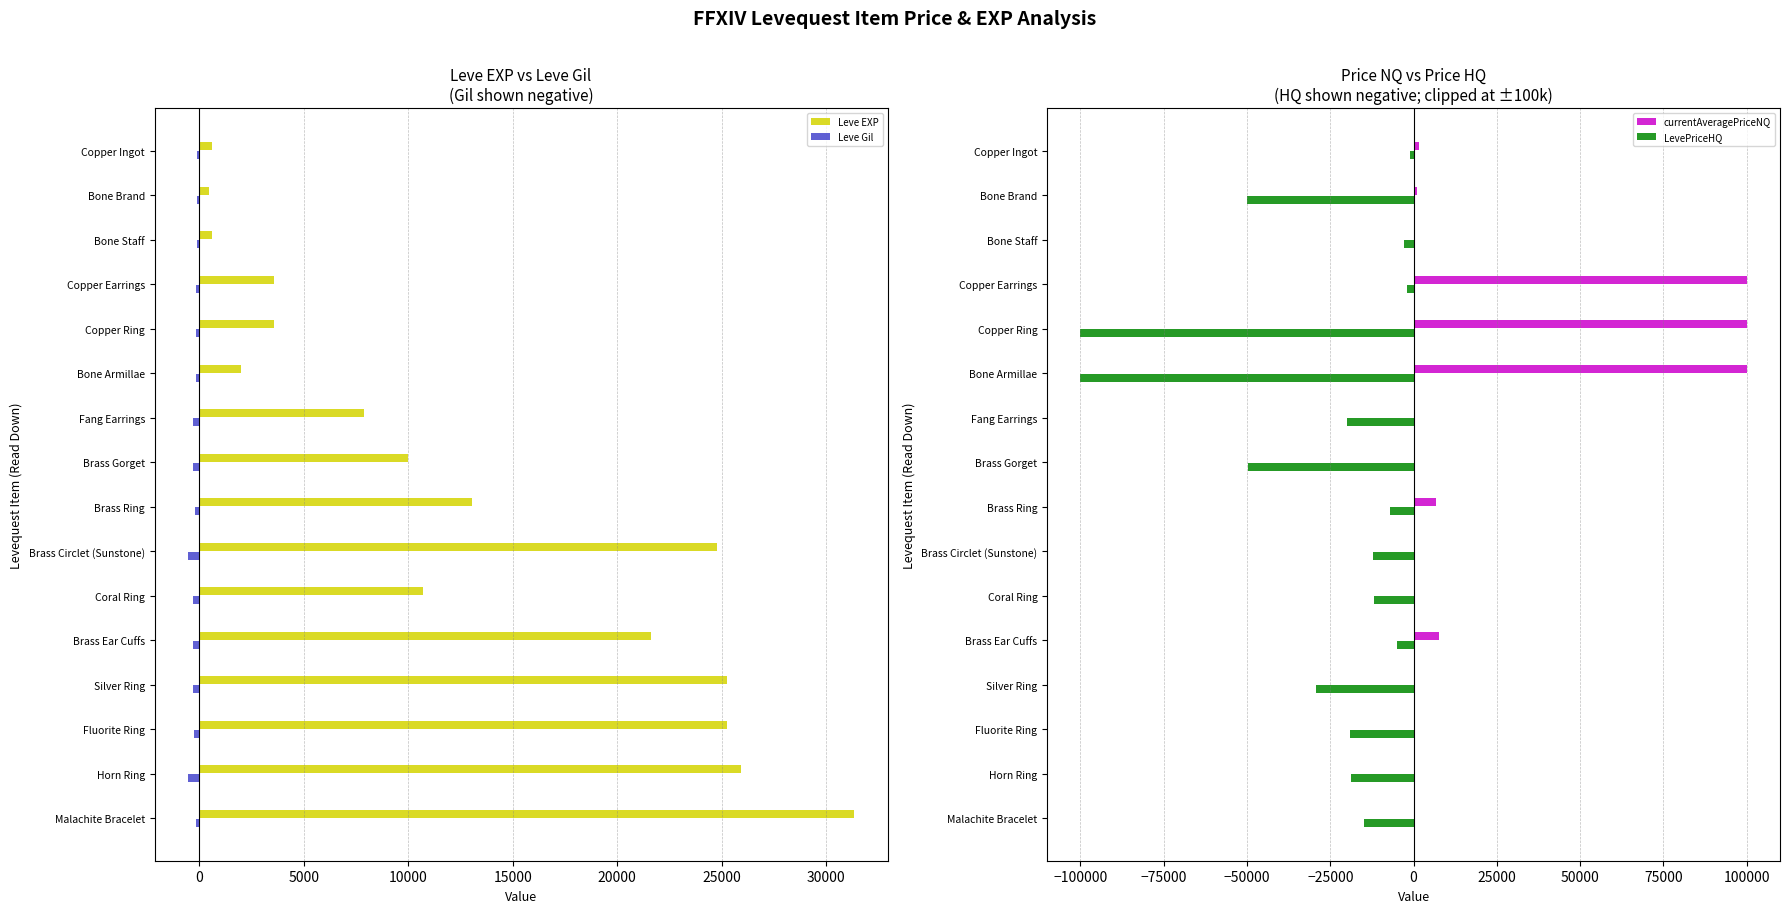

What is the minimum value for LevePriceHQ?

-100000